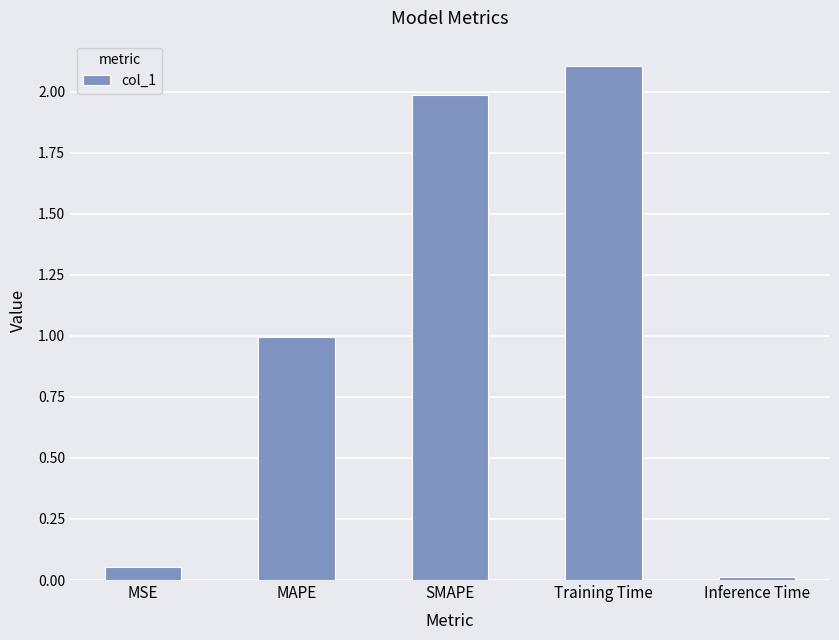

List the labels in order of value, largest first.

Training Time, SMAPE, MAPE, MSE, Inference Time